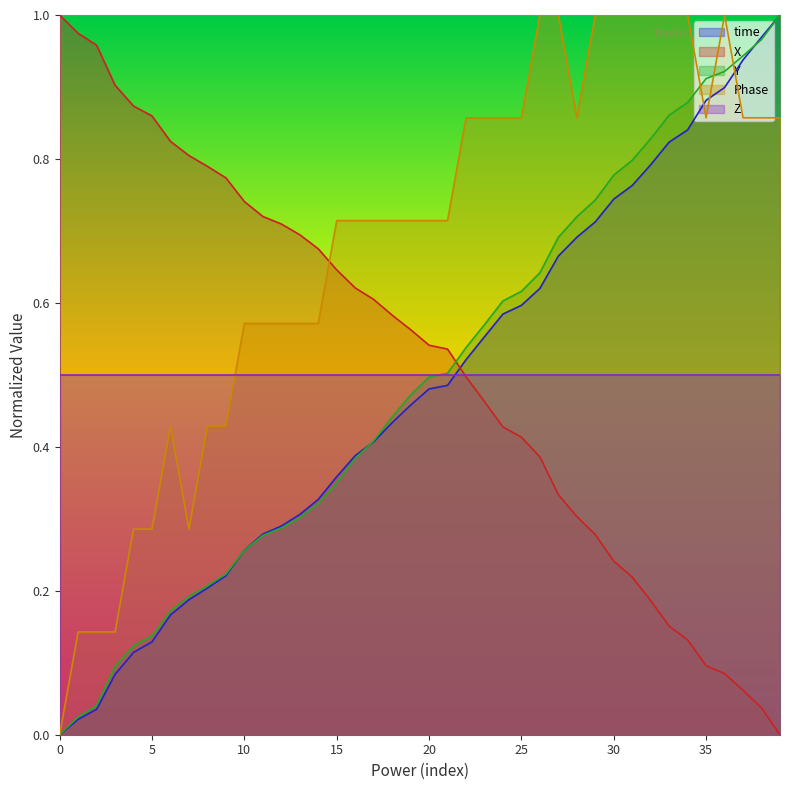

What is the label of the 9th point from the right?

31